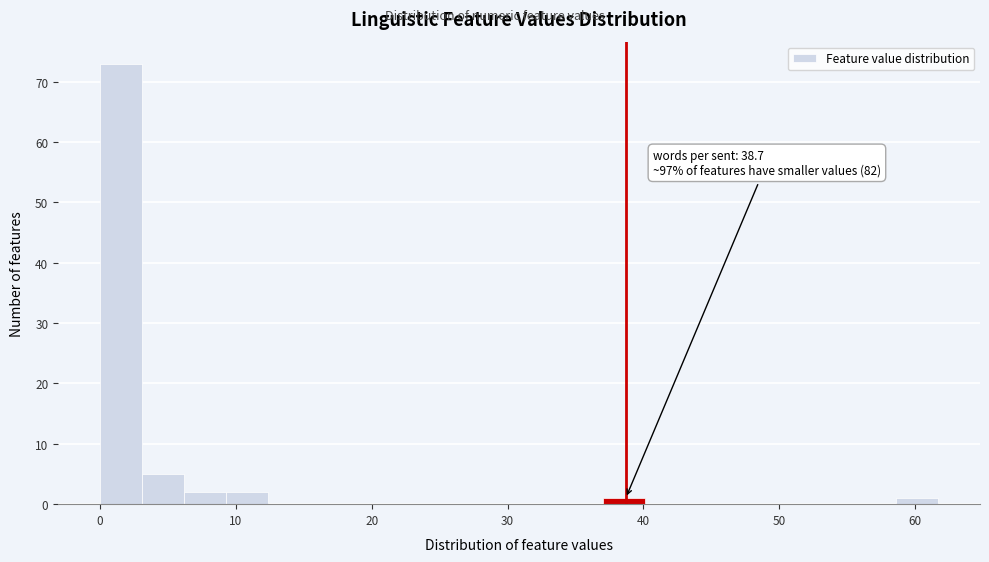

Read against the x-axis, roughly where is the centre of the tallest bar?

2